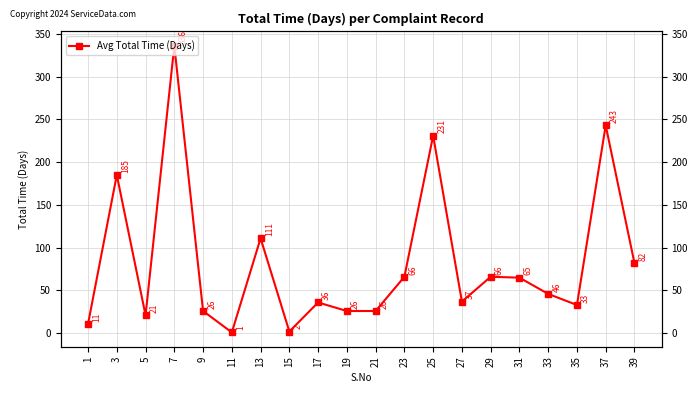

How many lines are shown in the chart?

1